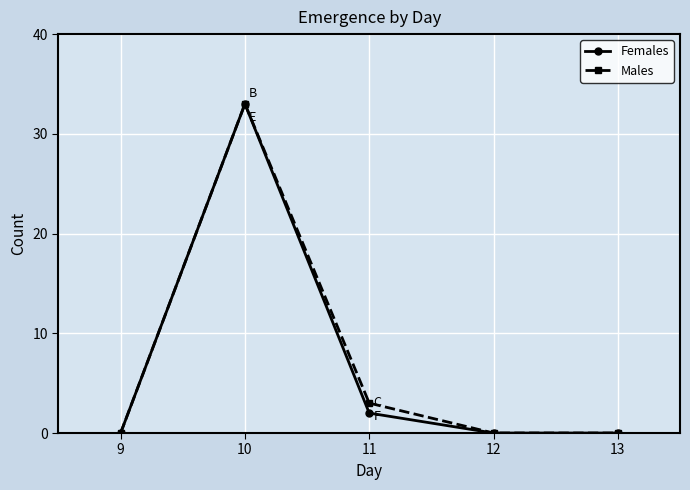

True or false: Males has more than 0 interior local peaks.

True